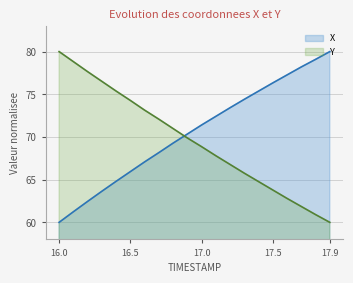

Reading left to right, list all the values displayed in this chart.

X: 16.0=60.0	16.1=61.2	16.2=62.5	16.3=63.6	16.4=64.8	16.5=65.9	16.6=67.1	16.7=68.2	16.8=69.3	16.9=70.3	17.0=71.4	17.1=72.4	17.2=73.4	17.3=74.4	17.4=75.4	17.5=76.3	17.6=77.3	17.7=78.2	17.8=79.1	17.9=80.0
Y: 16.0=80.0	16.1=78.8	16.2=77.7	16.3=76.5	16.4=75.4	16.5=74.3	16.6=73.1	16.7=72.1	16.8=71.0	16.9=69.9	17.0=68.9	17.1=67.8	17.2=66.8	17.3=65.8	17.4=64.8	17.5=63.8	17.6=62.8	17.7=61.9	17.8=60.9	17.9=60.0